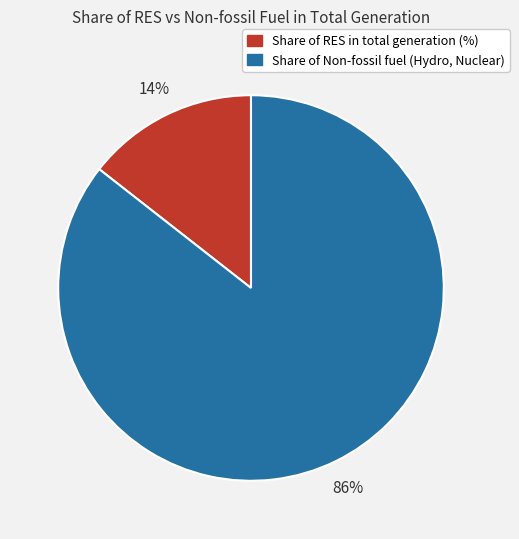

To the nearest percent, what is the average slice percentage?

50%